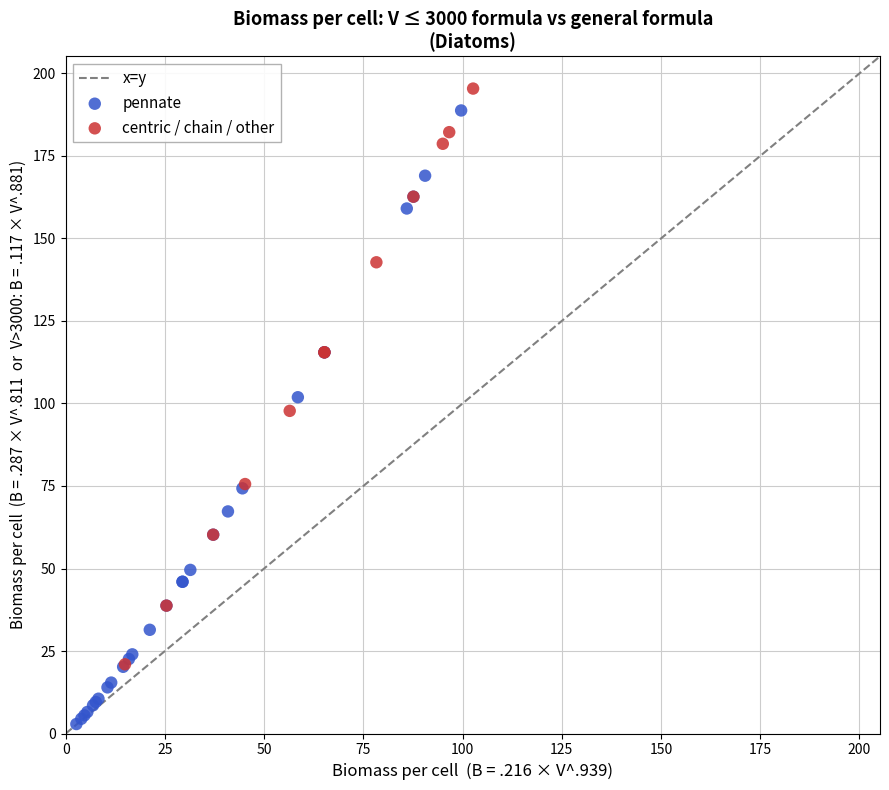

Which series contains the lowest Y value?

pennate